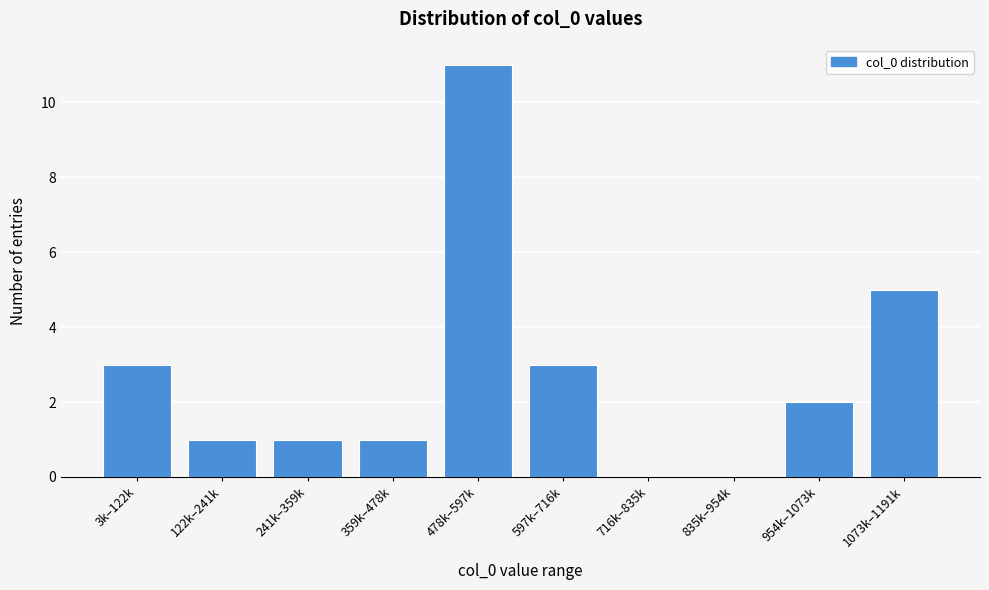

Reading left to right, list all the values displayed in this chart.

3k–122k=3	122k–241k=1	241k–359k=1	359k–478k=1	478k–597k=11	597k–716k=3	716k–835k=0	835k–954k=0	954k–1073k=2	1073k–1191k=5